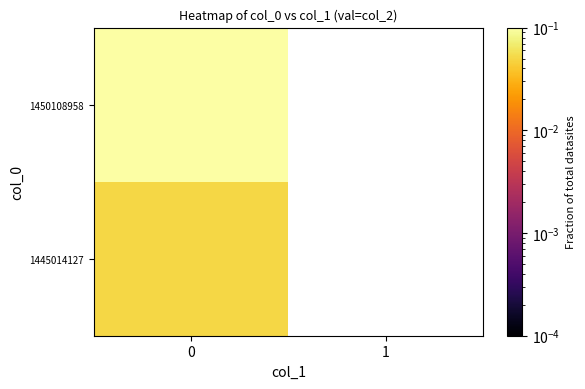

List the series in order of their peak value, lowest first.

row_0, row_1